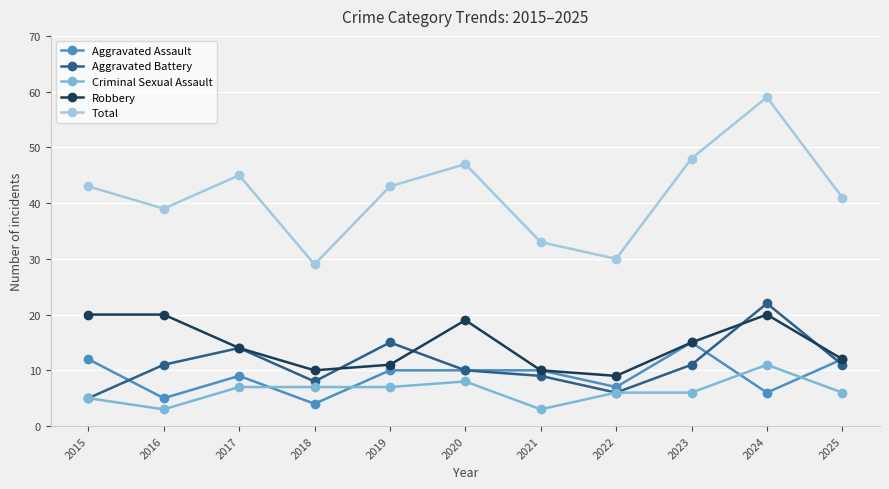

Reading left to right, what are all the values shown in this chart?

Aggravated Assault: 2015=12	2016=5	2017=9	2018=4	2019=10	2020=10	2021=10	2022=7	2023=15	2024=6	2025=12
Aggravated Battery: 2015=5	2016=11	2017=14	2018=8	2019=15	2020=10	2021=9	2022=6	2023=11	2024=22	2025=11
Criminal Sexual Assault: 2015=5	2016=3	2017=7	2018=7	2019=7	2020=8	2021=3	2022=6	2023=6	2024=11	2025=6
Robbery: 2015=20	2016=20	2017=14	2018=10	2019=11	2020=19	2021=10	2022=9	2023=15	2024=20	2025=12
Total: 2015=43	2016=39	2017=45	2018=29	2019=43	2020=47	2021=33	2022=30	2023=48	2024=59	2025=41